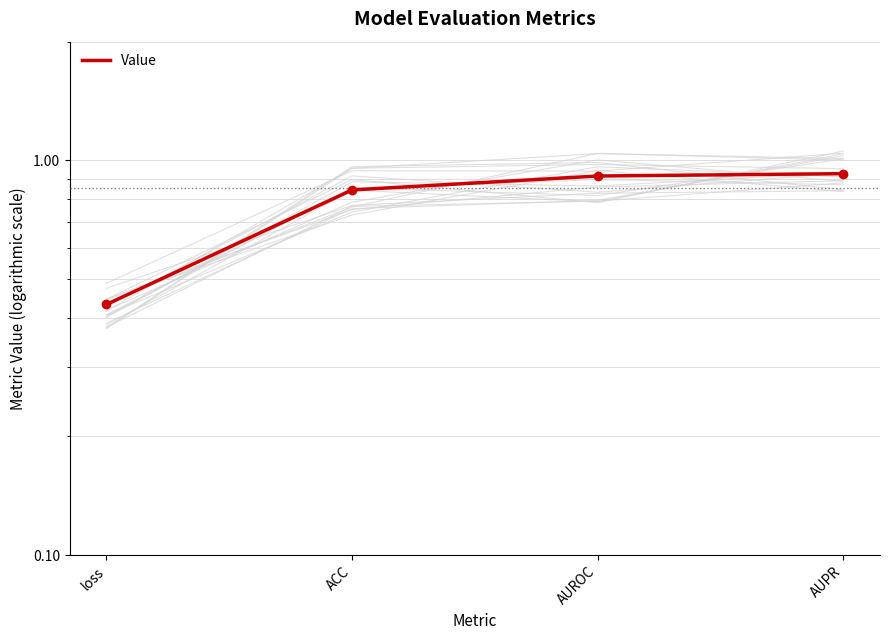

What is the sum of all values?

3.1